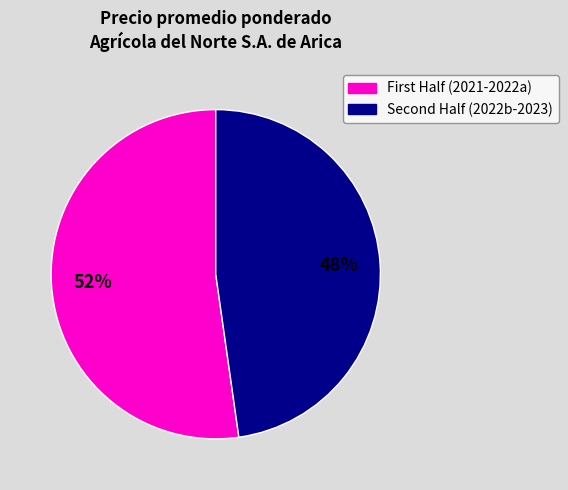

Is there a majority slice in this chart?

Yes